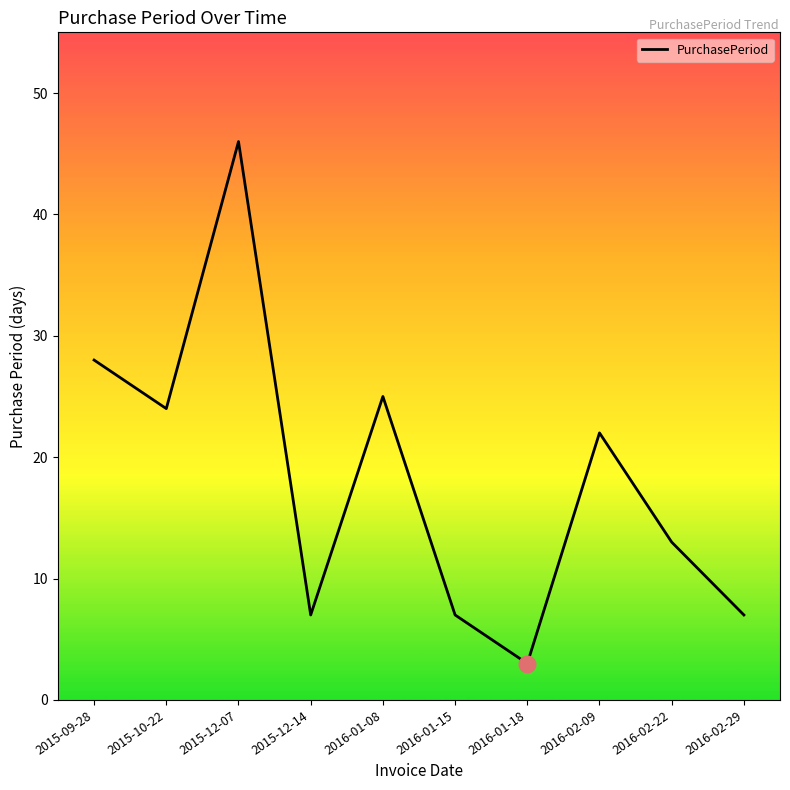

Approximately how many times larger is the value at 2016-02-29 compared to 2015-12-14?

1.0